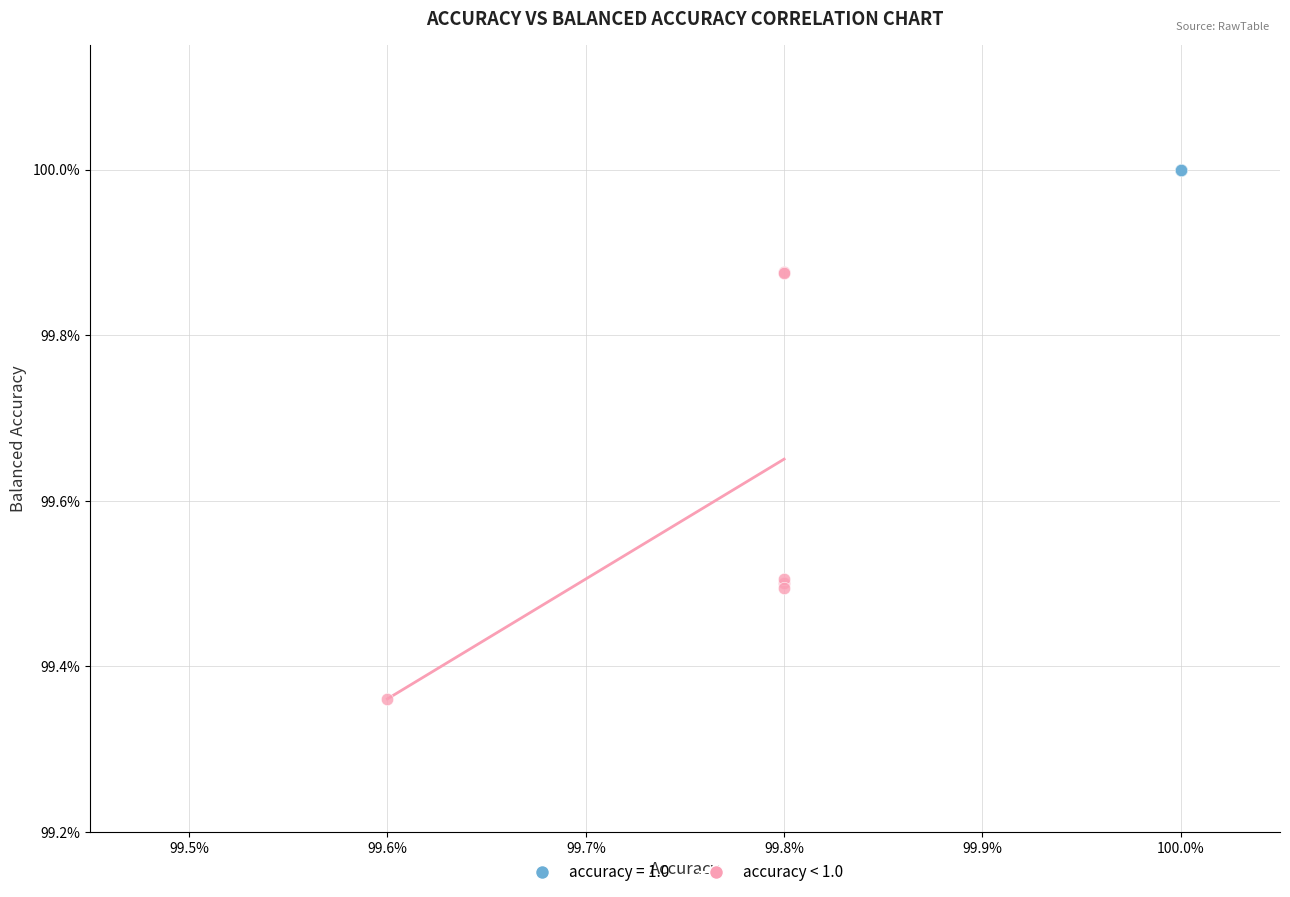

What are all the series names shown in the legend?

accuracy = 1.0, accuracy < 1.0